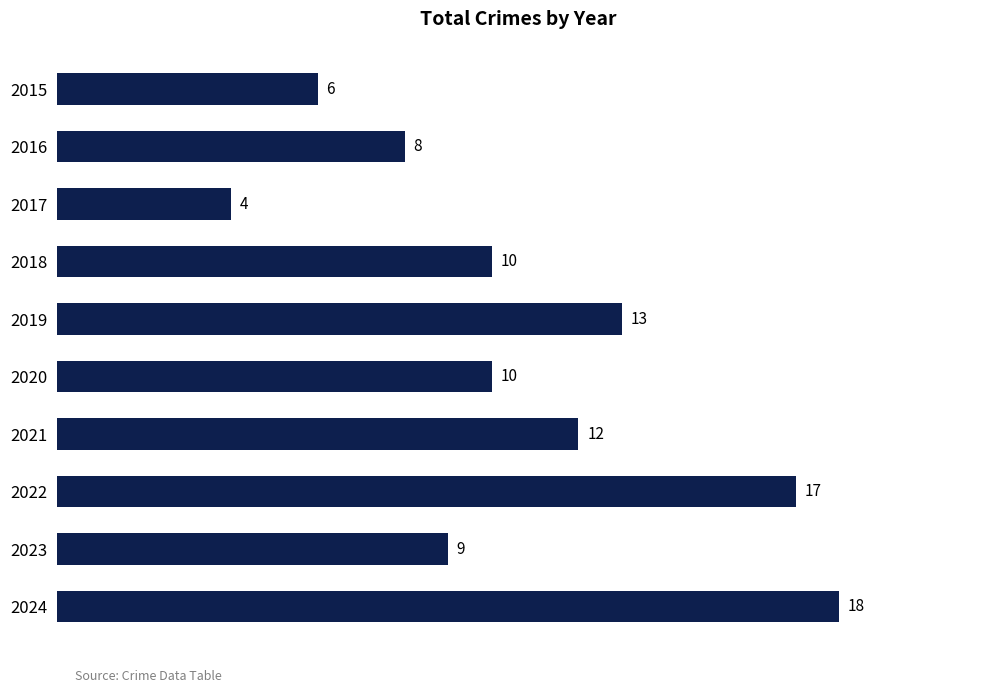

What is the value of the 5th bar from the top?

13